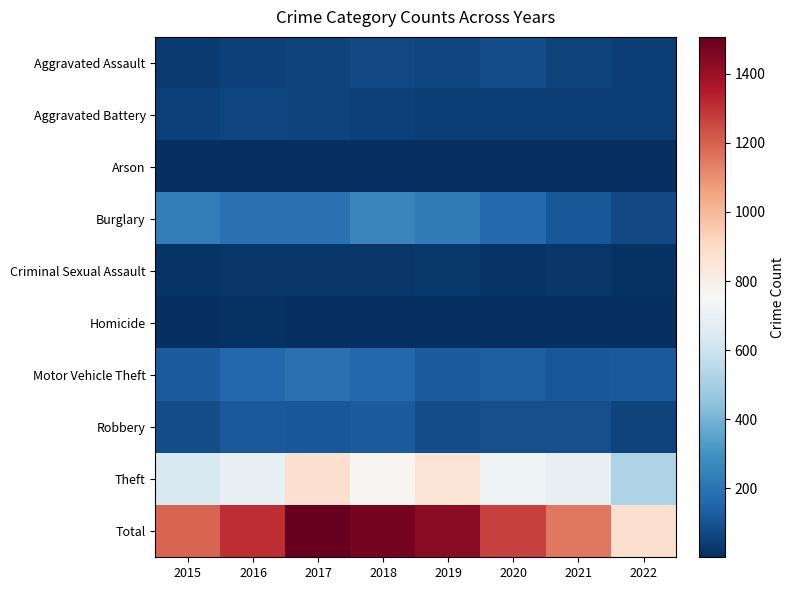

Reading right to left, list all the values displayed in this chart.

Aggravated Assault: 2022=45	2021=58	2020=88	2019=61	2018=72	2017=59	2016=50	2015=31
Aggravated Battery: 2022=45	2021=43	2020=48	2019=45	2018=52	2017=54	2016=60	2015=50
Arson: 2022=3	2021=6	2020=4	2019=5	2018=6	2017=1	2016=3	2015=3
Burglary: 2022=74	2021=117	2020=167	2019=221	2018=257	2017=192	2016=194	2015=236
Criminal Sexual Assault: 2022=10	2021=24	2020=13	2019=29	2018=19	2017=19	2016=19	2015=13
Homicide: 2022=1	2021=2	2020=6	2019=3	2018=5	2017=2	2016=8	2015=4
Motor Vehicle Theft: 2022=121	2021=113	2020=134	2019=125	2018=164	2017=191	2016=163	2015=125
Robbery: 2022=58	2021=95	2020=94	2019=89	2018=130	2017=115	2016=123	2015=87
Theft: 2022=519	2021=691	2020=714	2019=855	2018=767	2017=873	2016=689	2015=641
Total: 2022=876	2021=1149	2020=1268	2019=1433	2018=1472	2017=1506	2016=1309	2015=1190